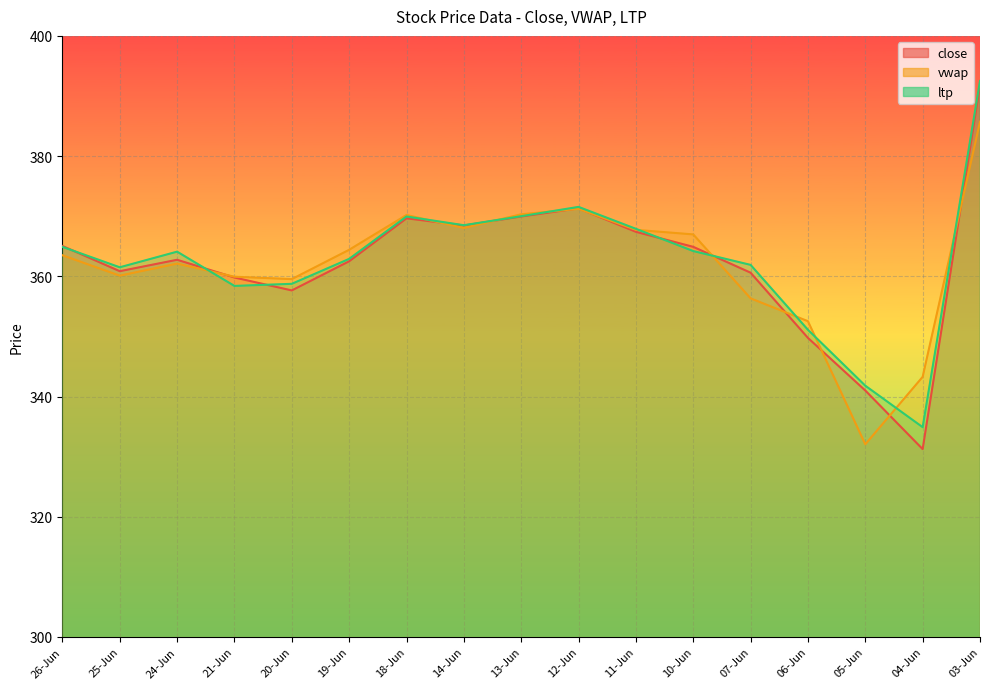

What are all the series names shown in the legend?

close, vwap, ltp